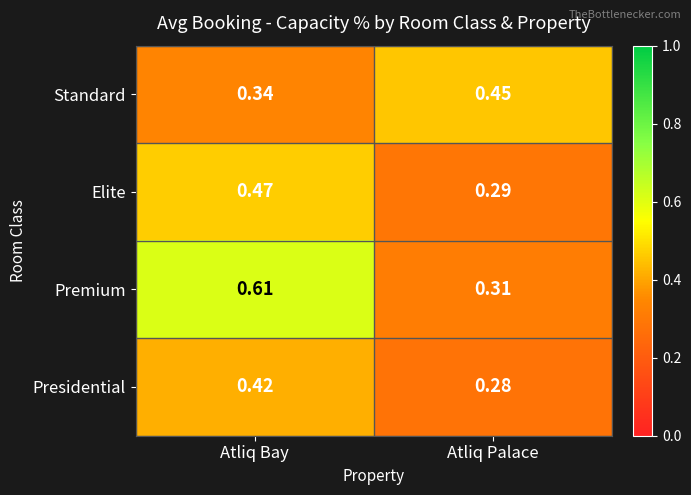

Which series has the widest spread of values?

Premium